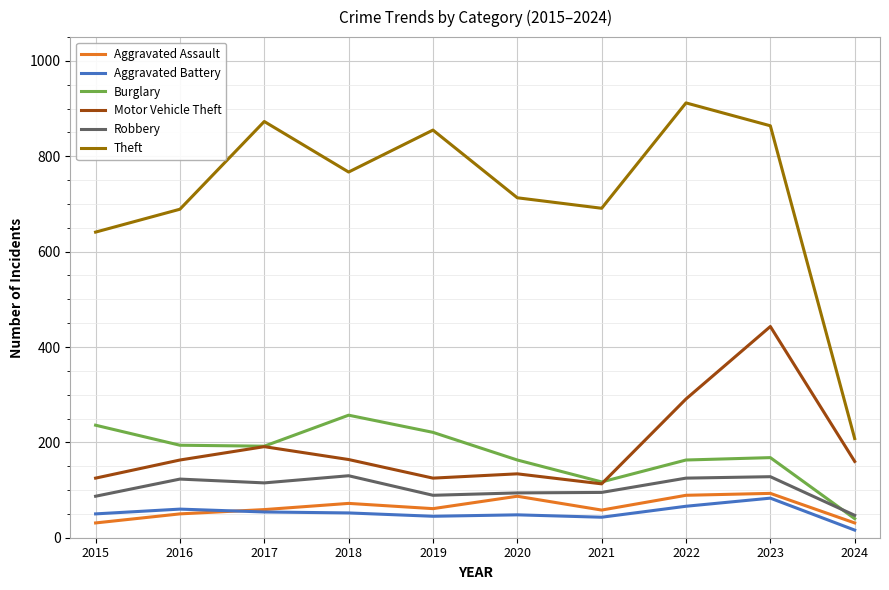

The value of Burglary at 2021 is 24. True or false?

False